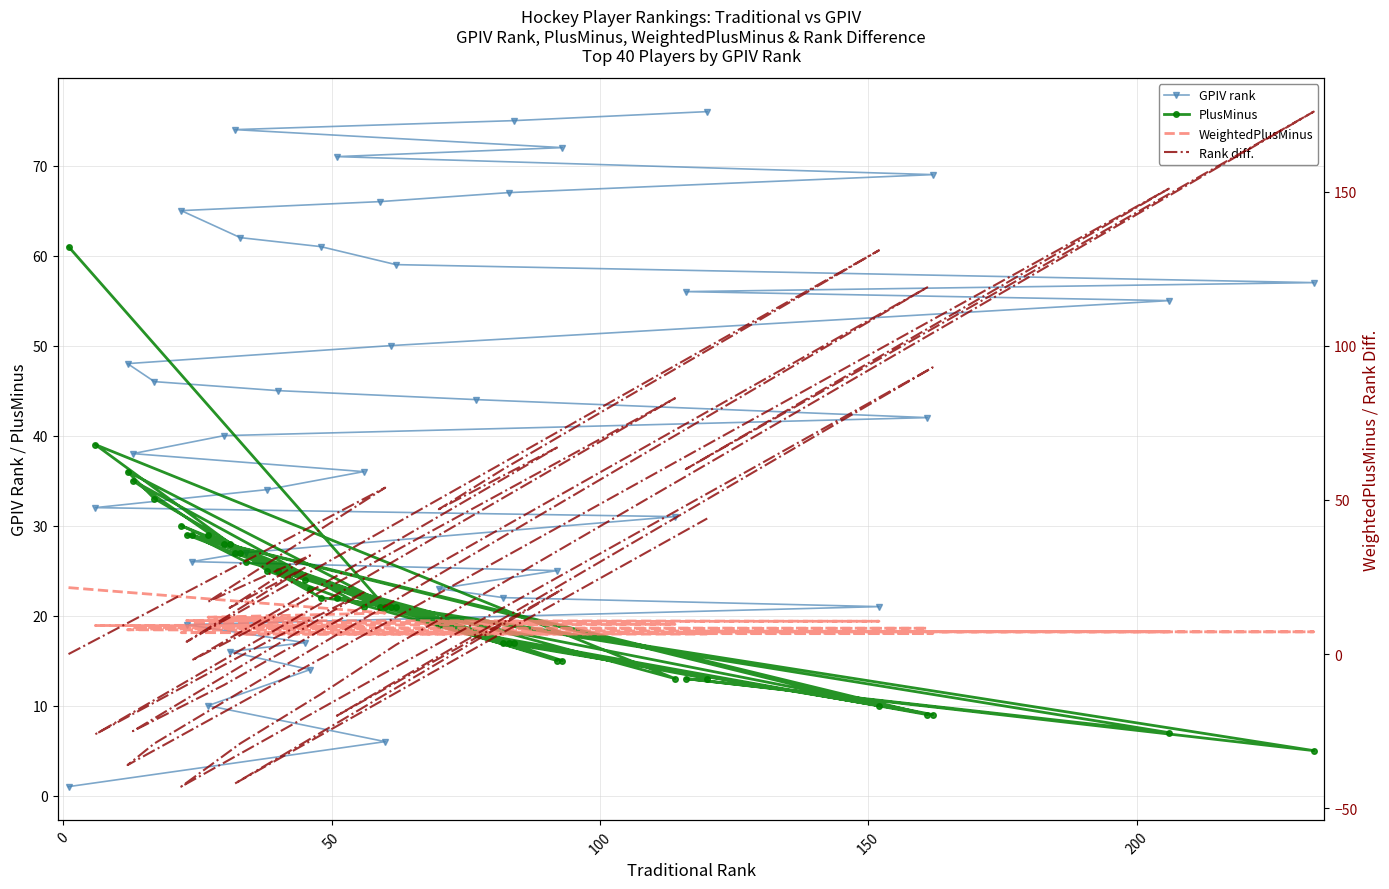

True or false: GPIV rank and WeightedPlusMinus intersect in this chart.

True